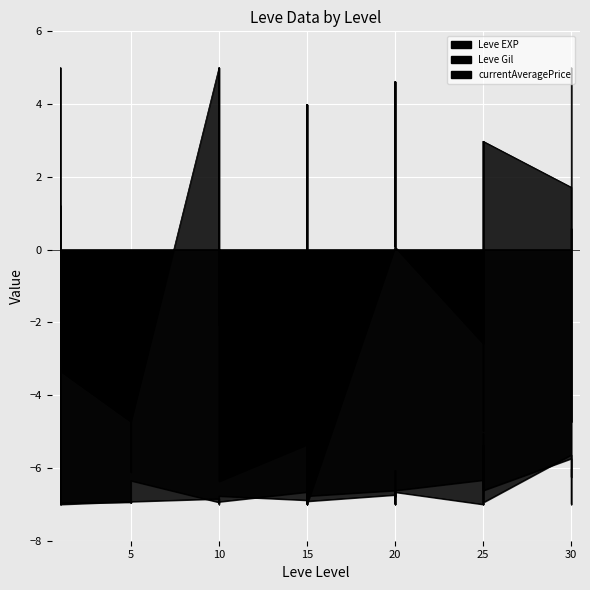

Is the value of currentAveragePrice at 15 greater than the value of Leve Gil at 10?

No